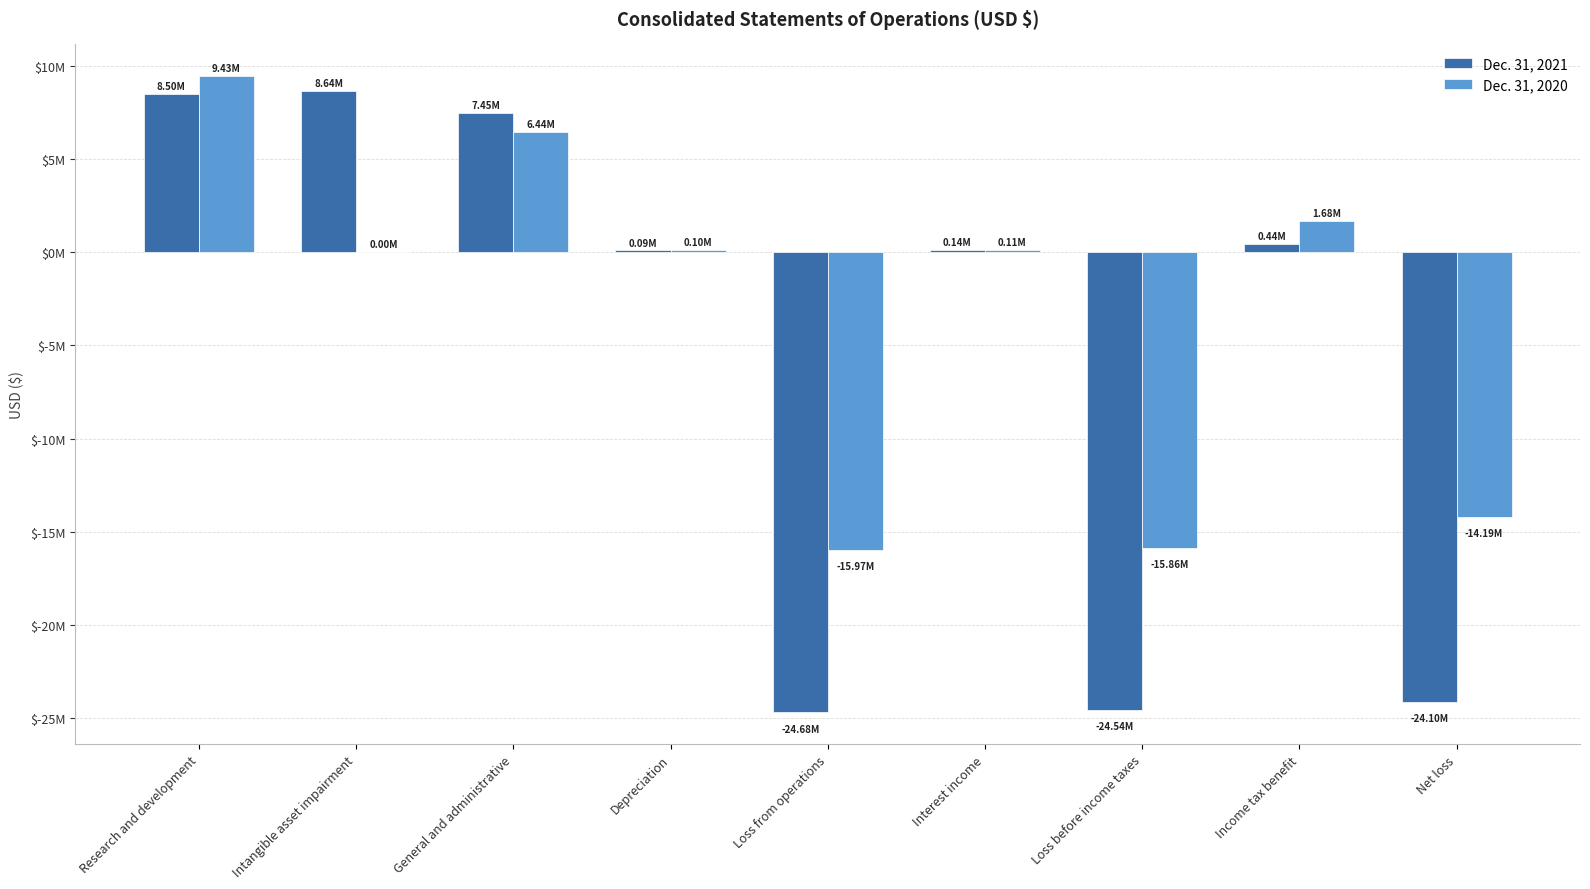

What are all the series names shown in the legend?

Dec. 31, 2021, Dec. 31, 2020